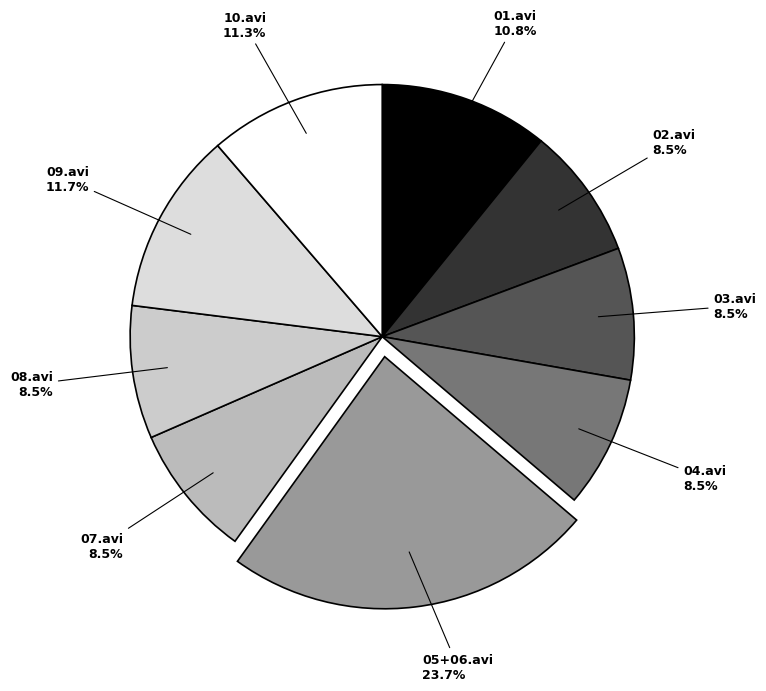

Does 10.avi represent more than half of the total?

No